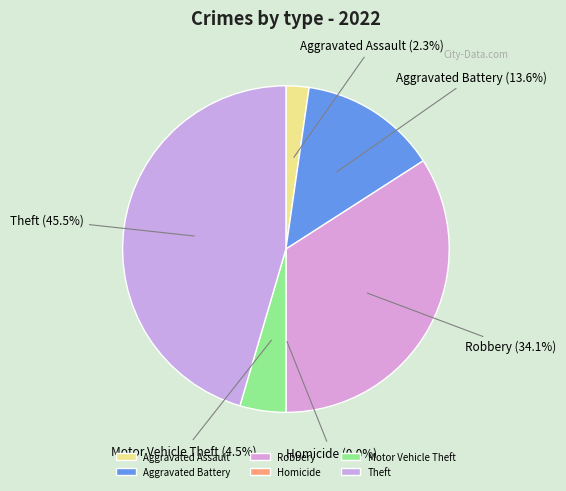

To the nearest percent, what portion does Aggravated Assault represent?

2%